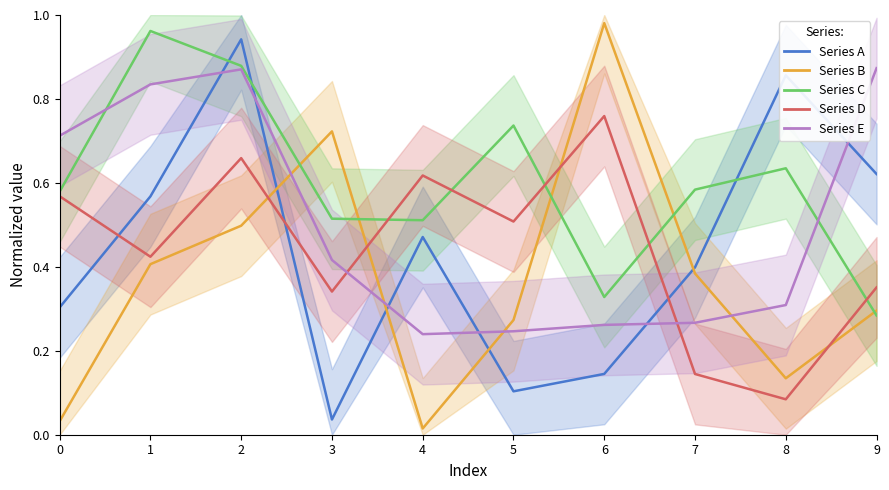

What are all the series names shown in the legend?

A, B, C, D, E